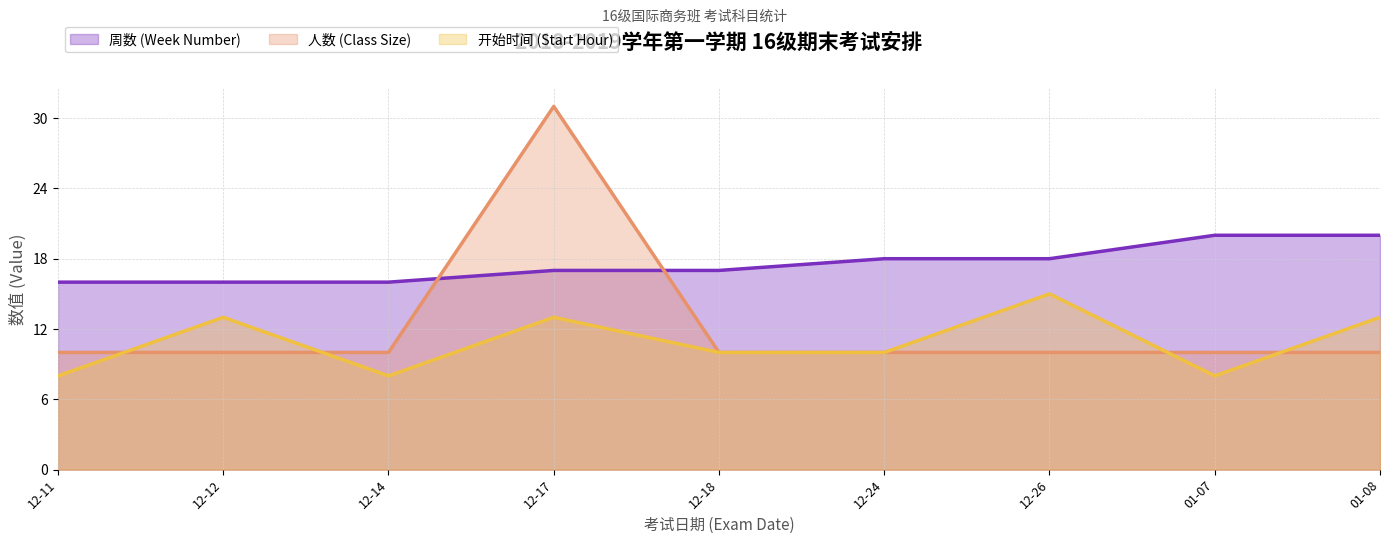

How many data points does each series have?

9